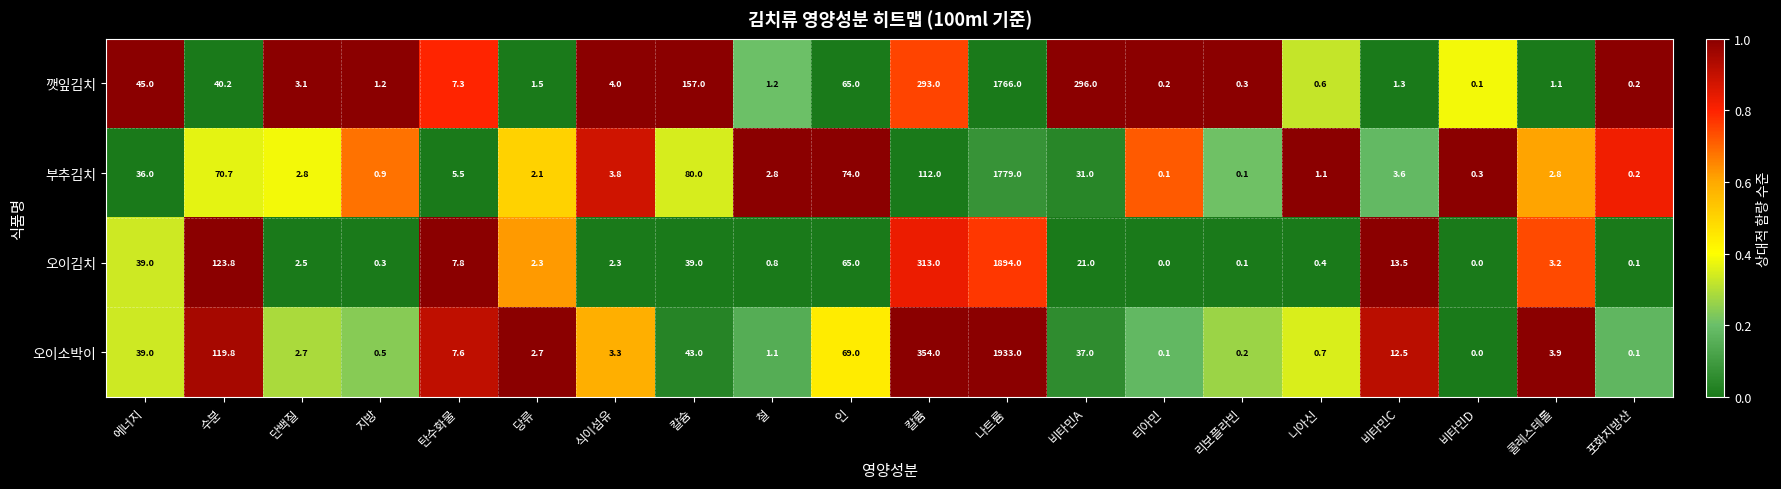

What is the total value across all series at 포화지방산?

0.6